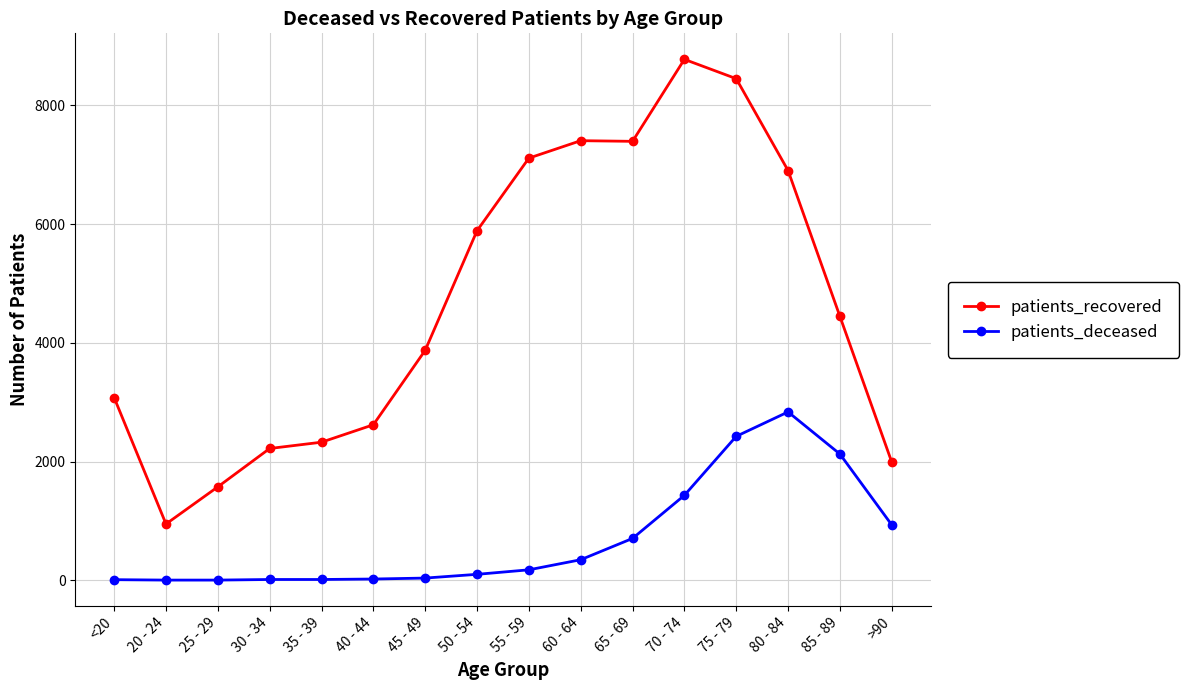

How many lines are shown in the chart?

2